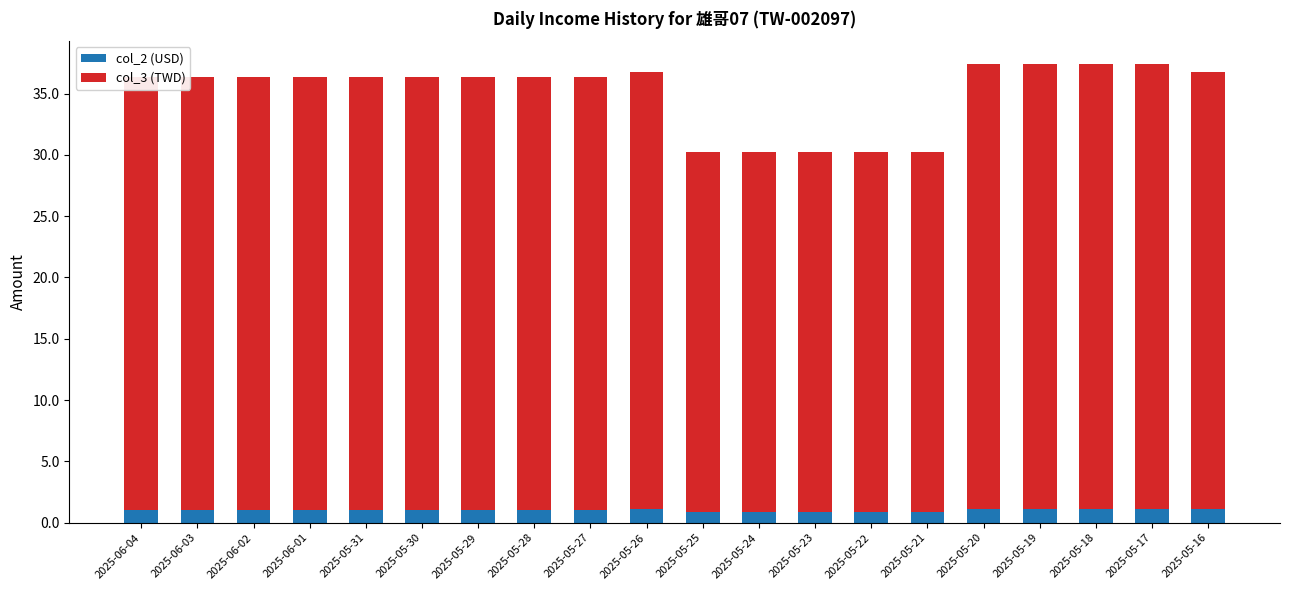

What is the sum of all col_2 (USD) values?

20.6